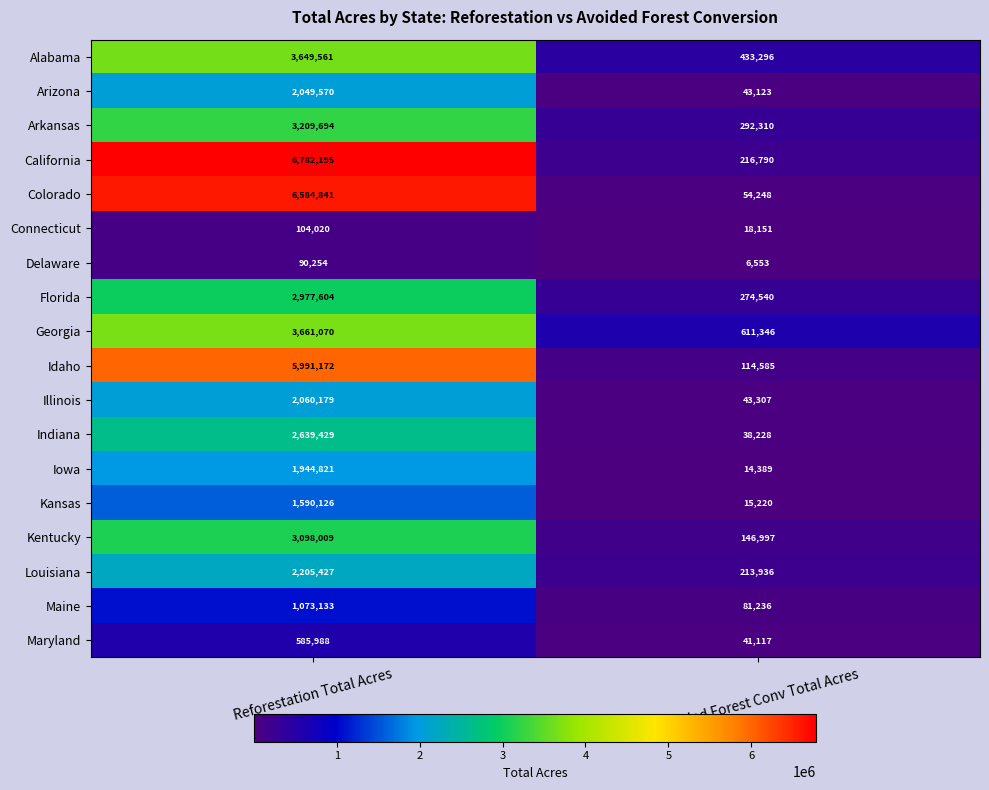

At Avoided Forest Conv Total Acres, list the series in order from largest to smallest.

Georgia, Alabama, Arkansas, Florida, California, Louisiana, Kentucky, Idaho, Maine, Colorado, Illinois, Arizona, Maryland, Indiana, Connecticut, Kansas, Iowa, Delaware